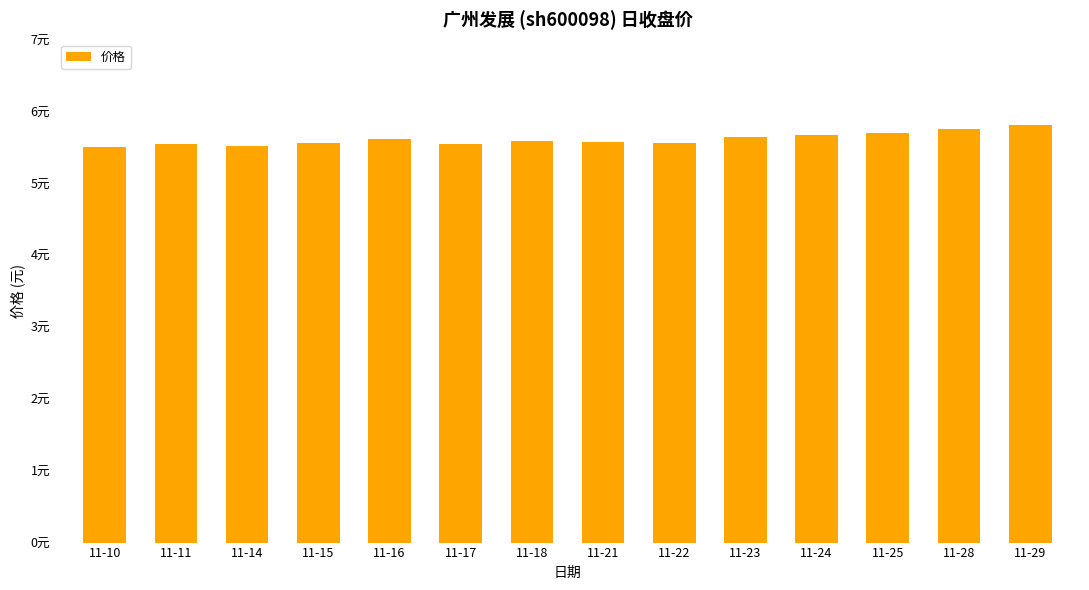

What is the sum of all values?

78.6